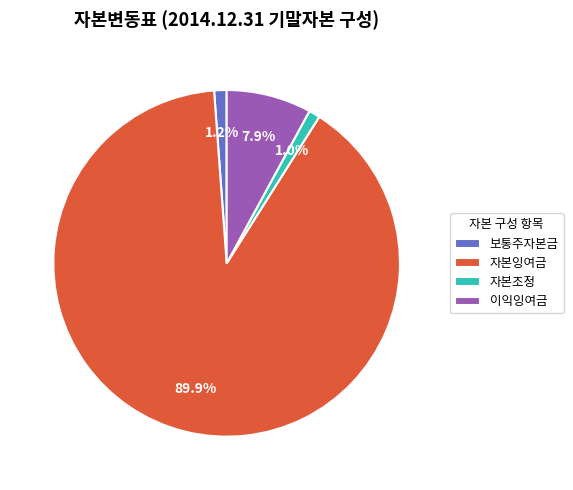

To the nearest percent, what portion does 자본잉여금 represent?

90%